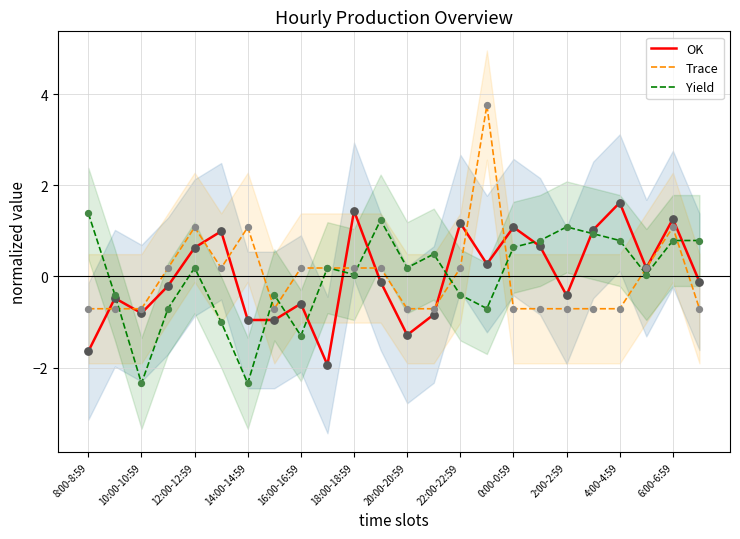

Which series reaches the maximum Y coordinate?

Trace